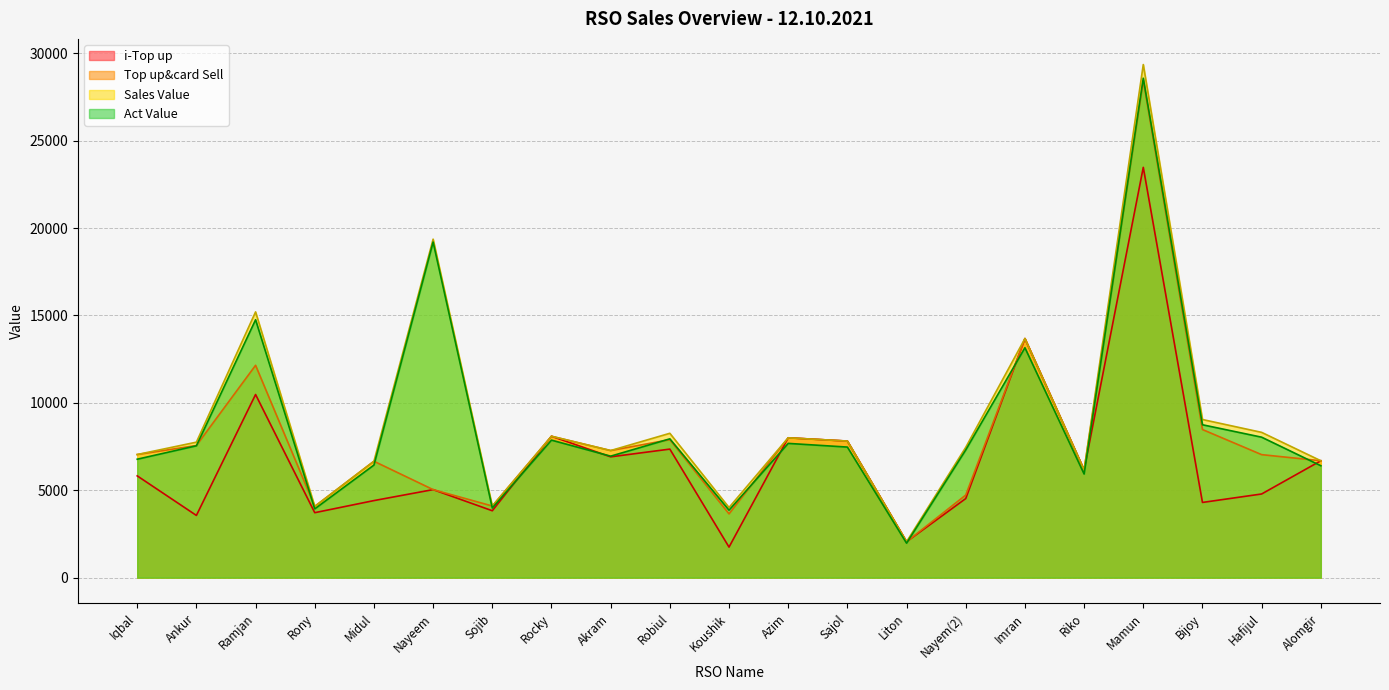

At how many categories does at least one series exceed 27299?

1